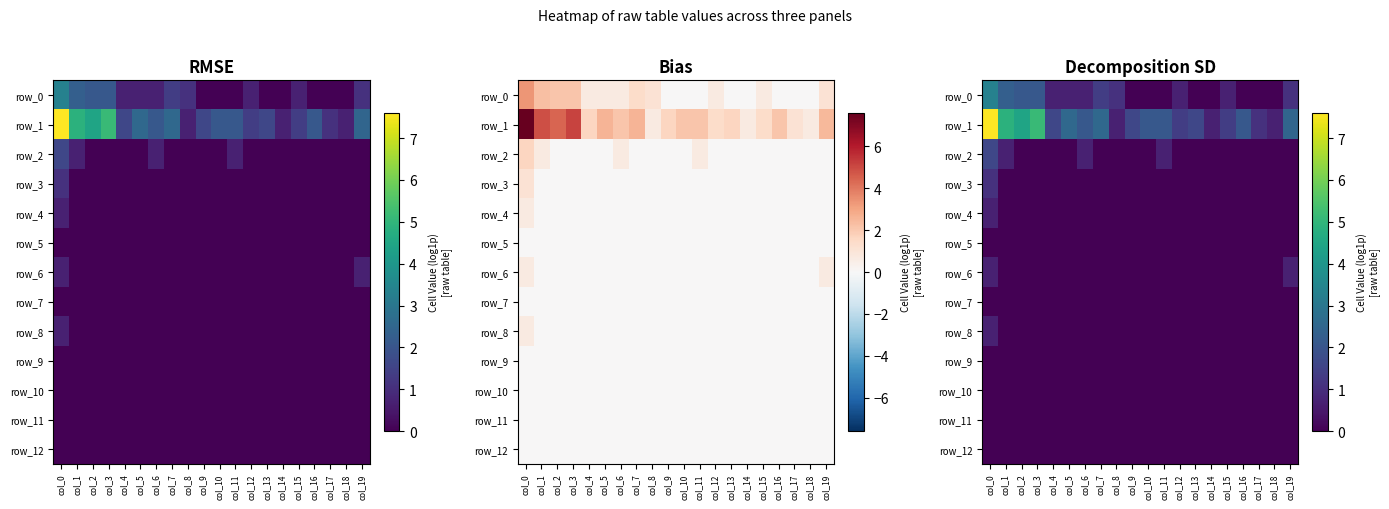

How many categories are shown in the chart?

20